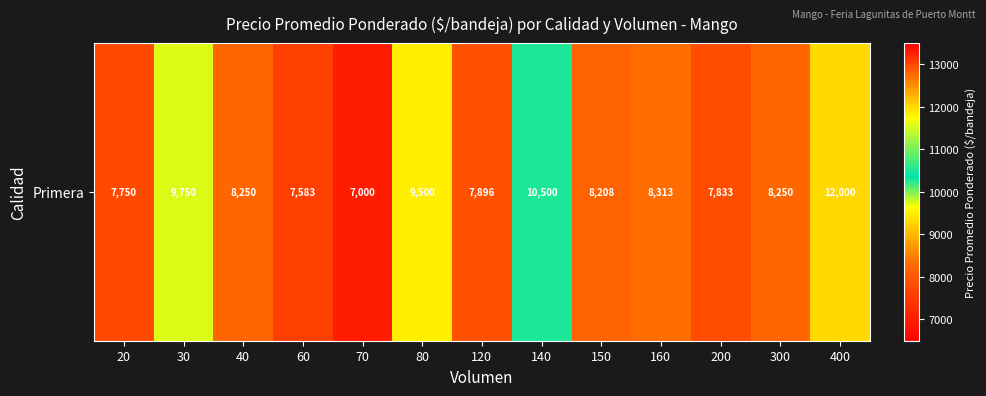

Approximately how many times larger is the value at 40 compared to 150?

1.0